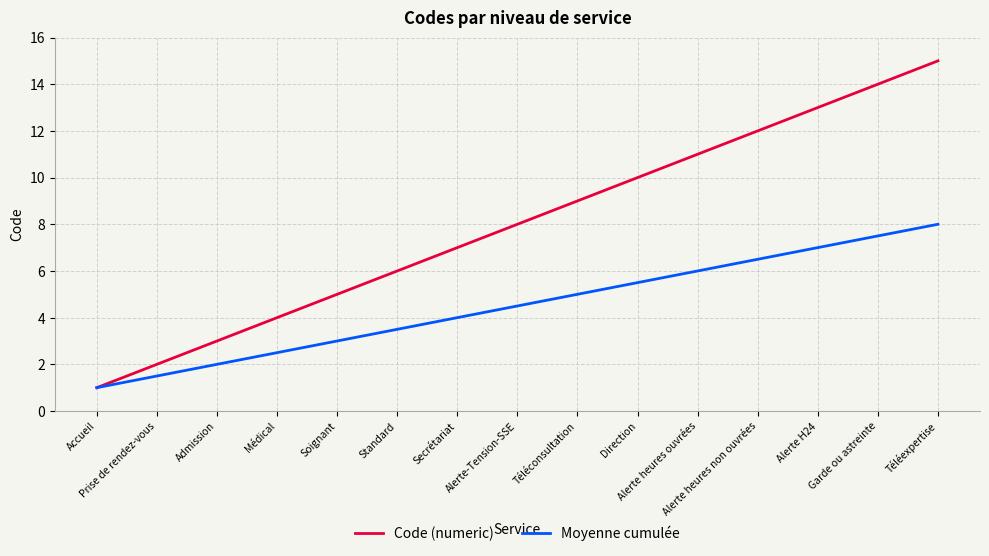

Which series has the widest spread of values?

Code (numeric)